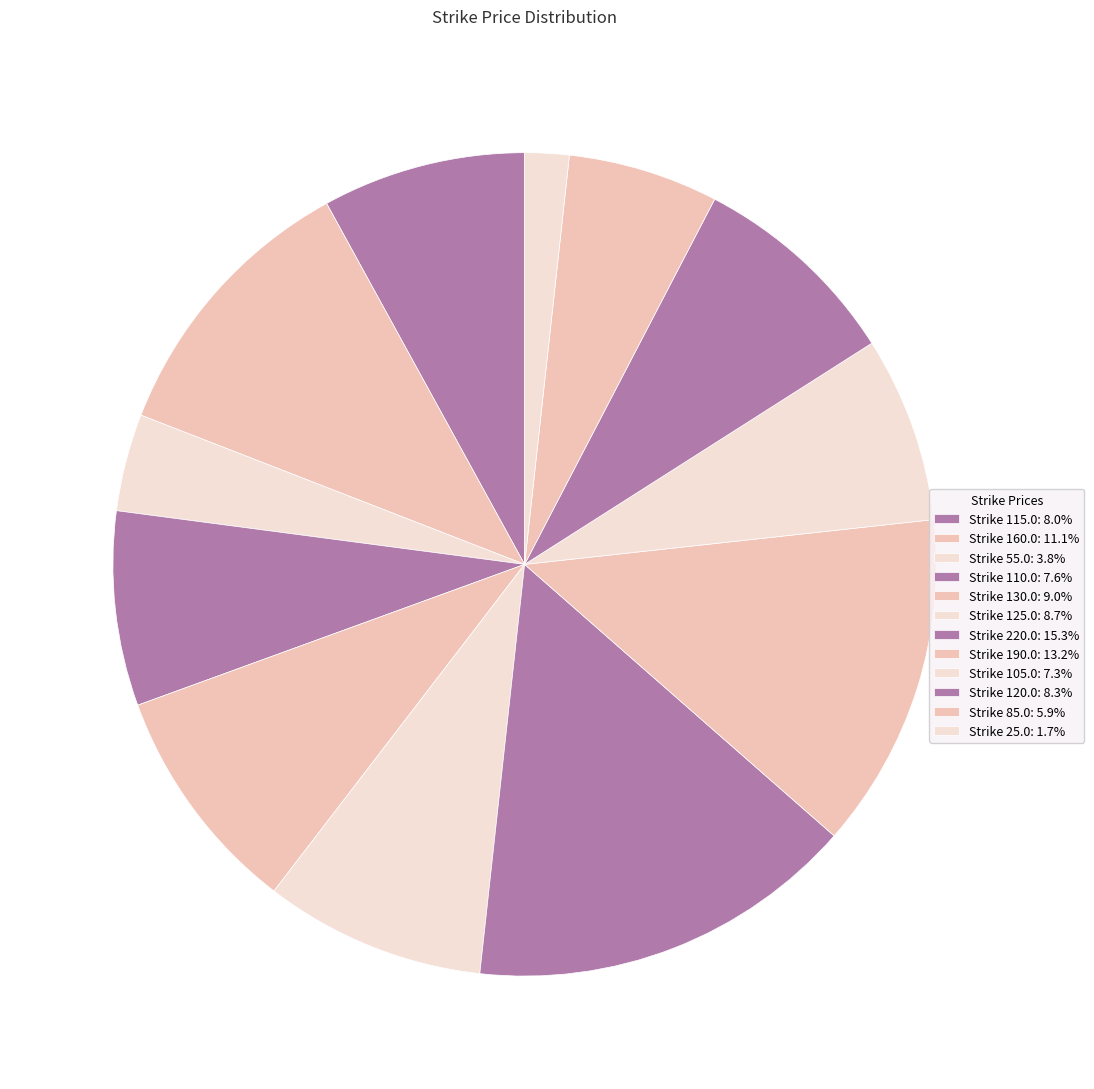

Count the number of slices in the pie.

12